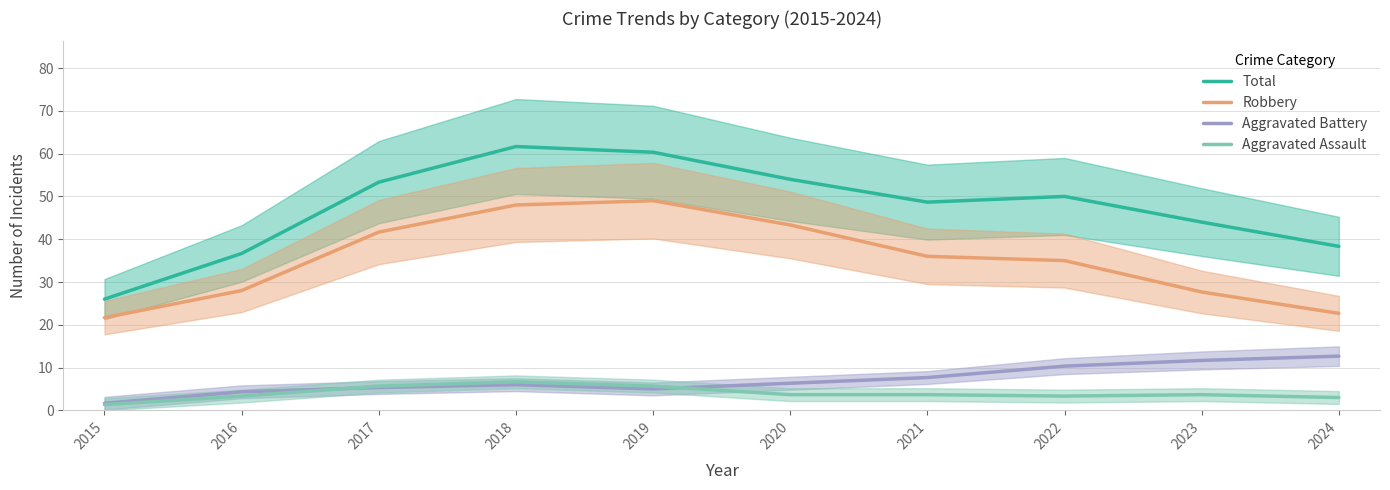

True or false: Total has a value of 44.0 at 2023.

True